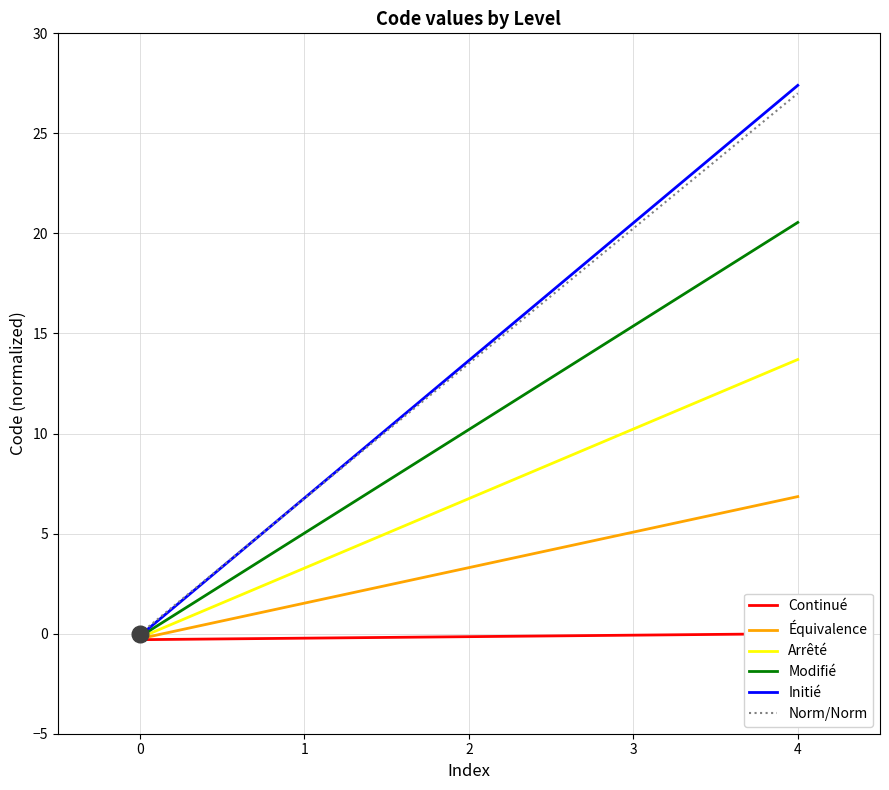

Which series changed the most between 0 and 4?

Initié